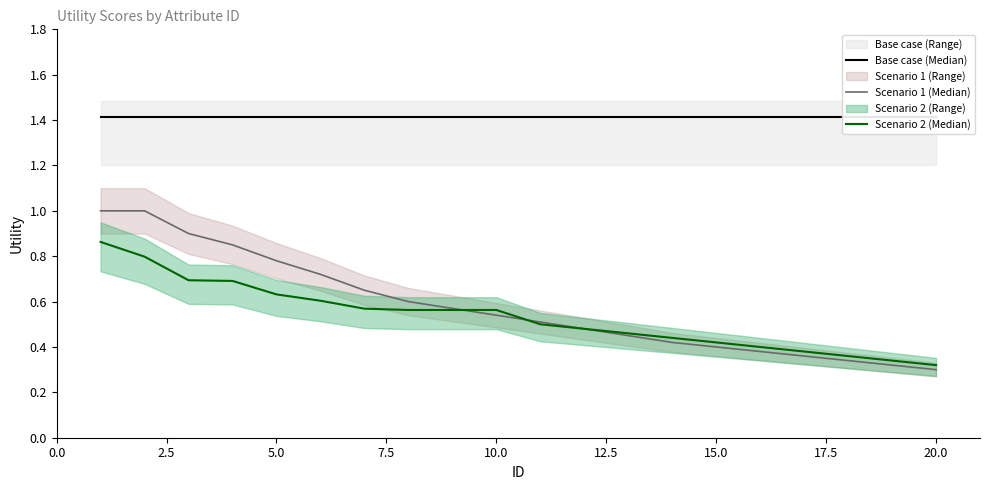

What is the value of the Scenario 2 (Median) point at the 16th from the left?

0.4